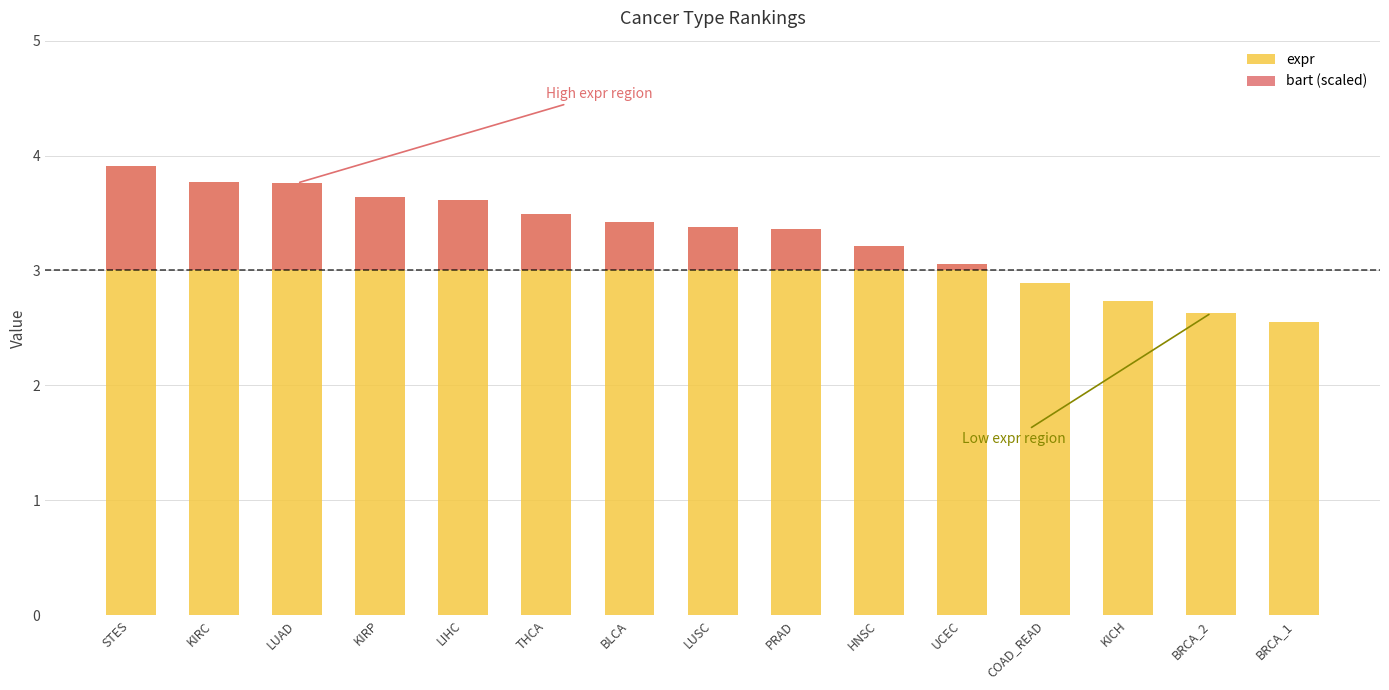

How many values in the bart (scaled) series exceed 0?

11